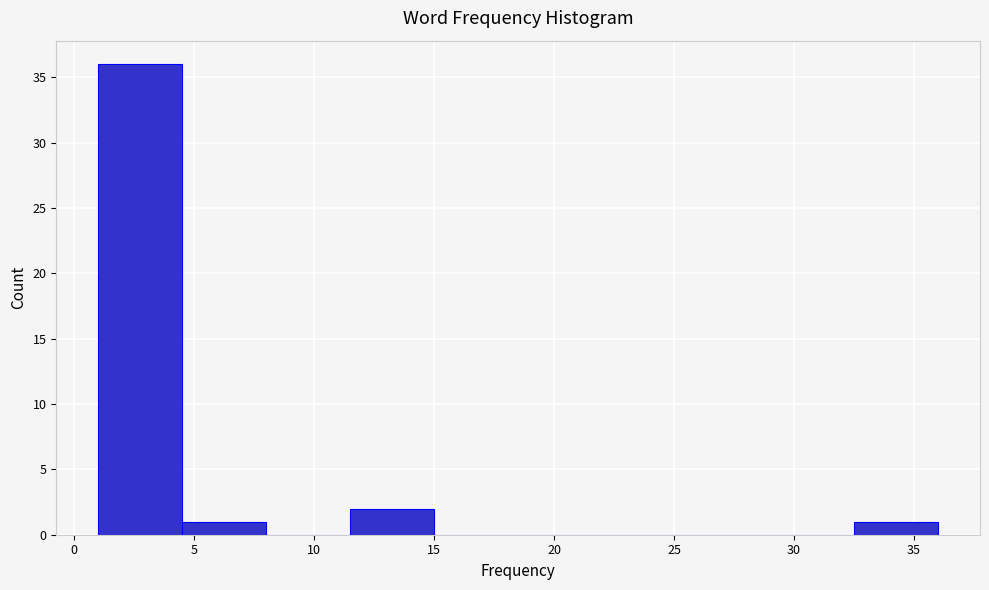

How tall is the bar that spans 1.0 to 4.5 on the x-axis? The values are not printed on the chart, so give them approximately, as read against the axis.

36